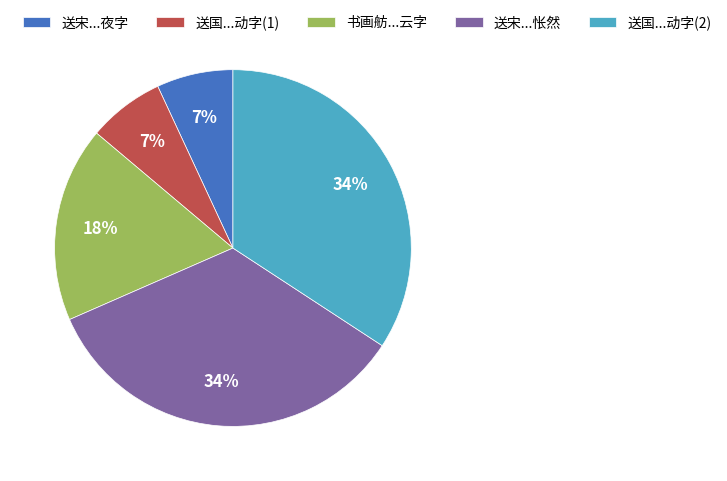

How many slices are in this pie chart?

5